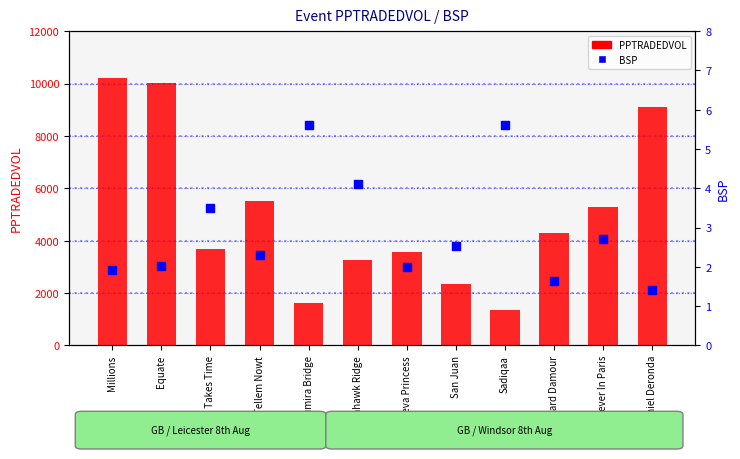

Which series has the largest total across all categories?

PPTRADEDVOL